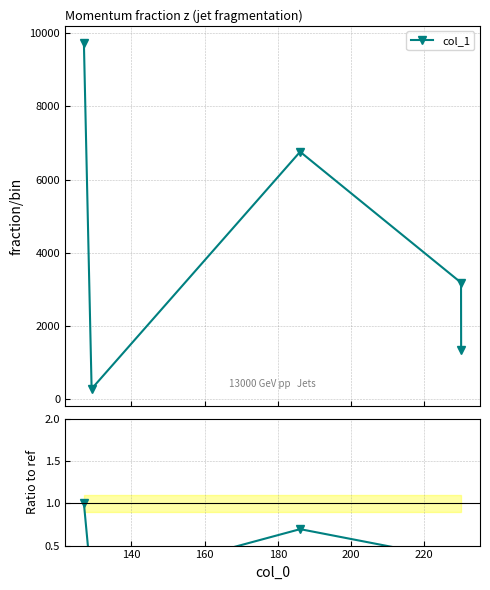

Does the chart have visible grid lines?

Yes